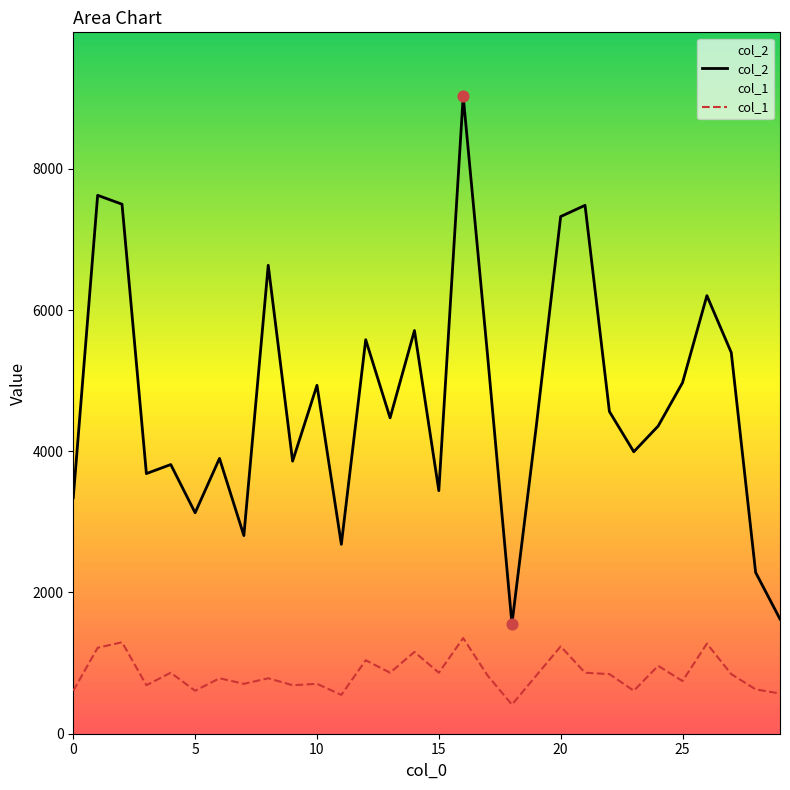

What are all the series names shown in the legend?

col_2, col_1